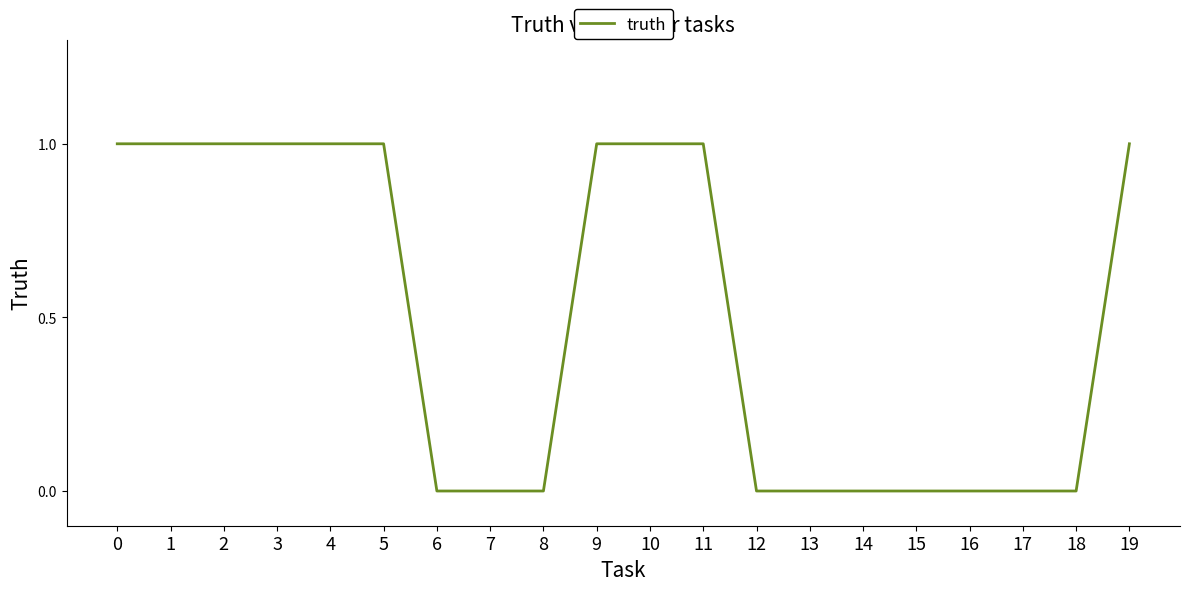

True or false: the data shows 2 at 5.

False